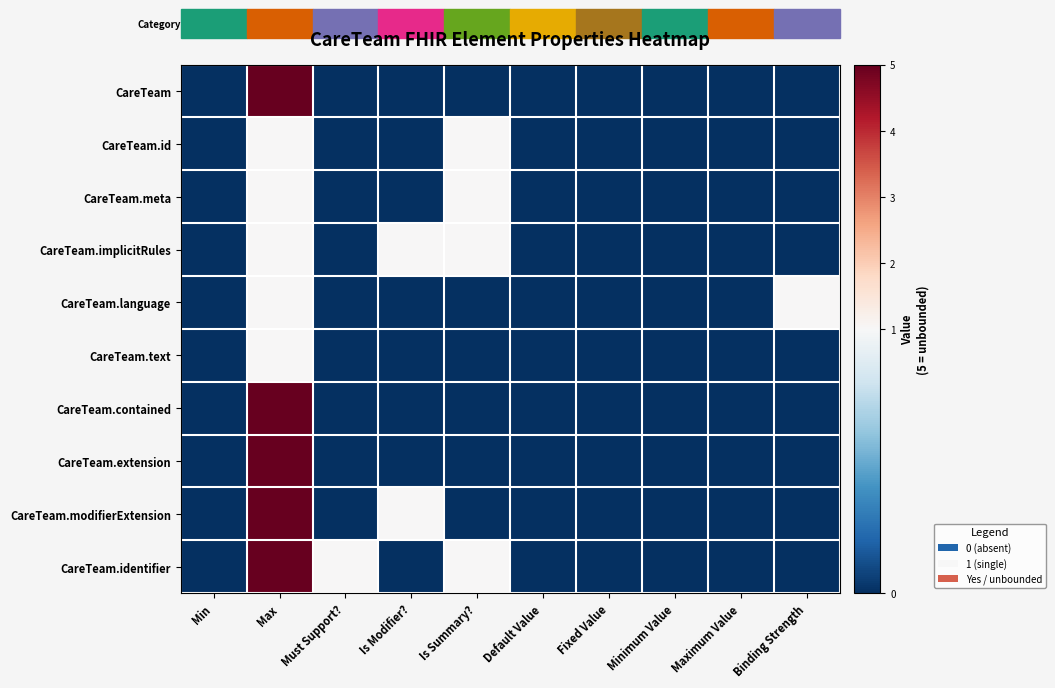

Which has a higher value, Maximum Value or Is Modifier??

Maximum Value